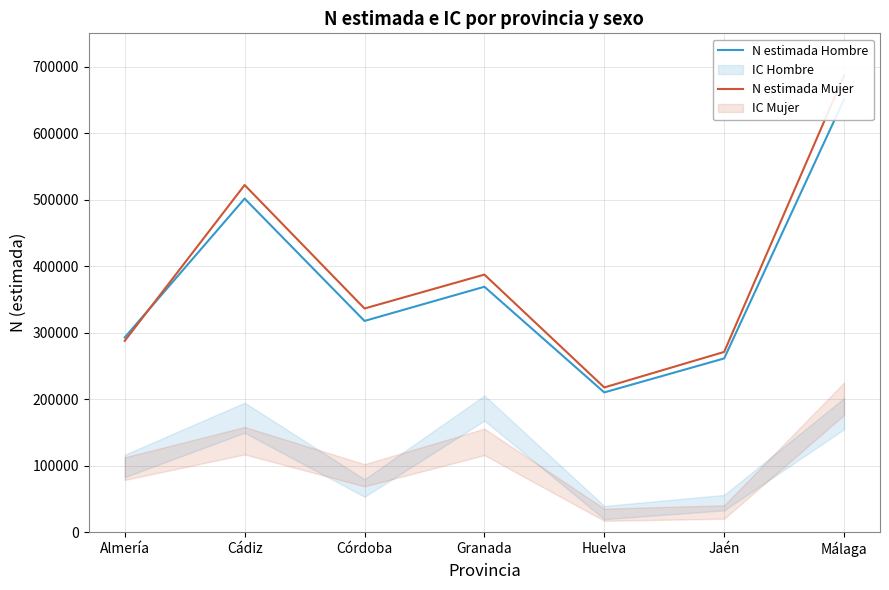

True or false: N estimada Mujer has a value of 106501 at Cádiz.

False